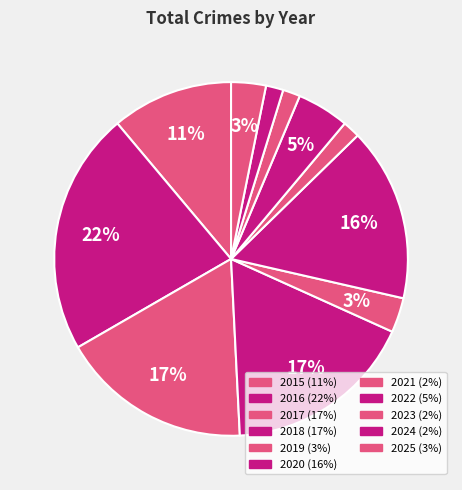

Does any single category account for the majority?

No